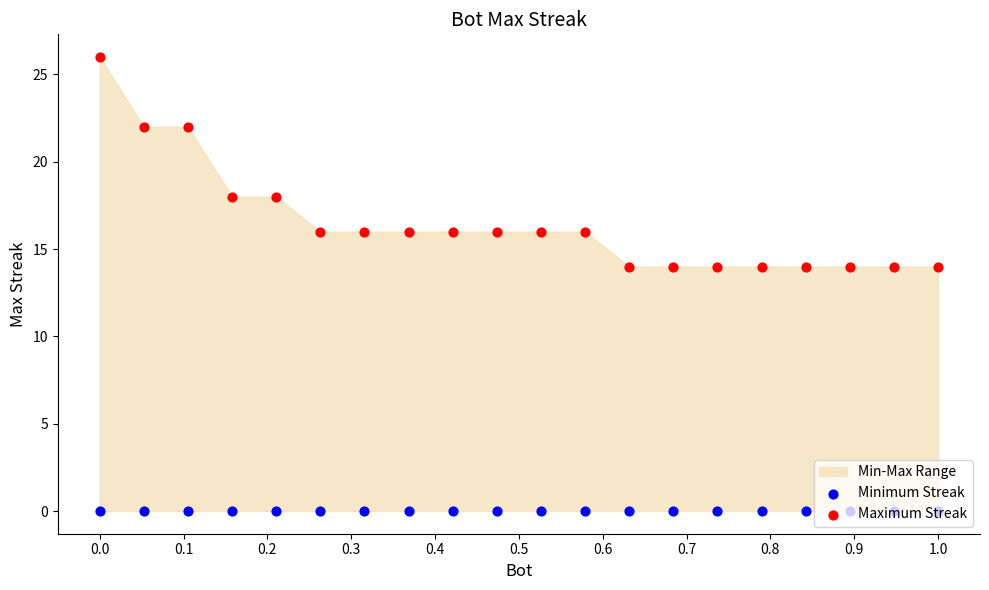

Which series reaches the maximum Y coordinate?

Maximum Streak